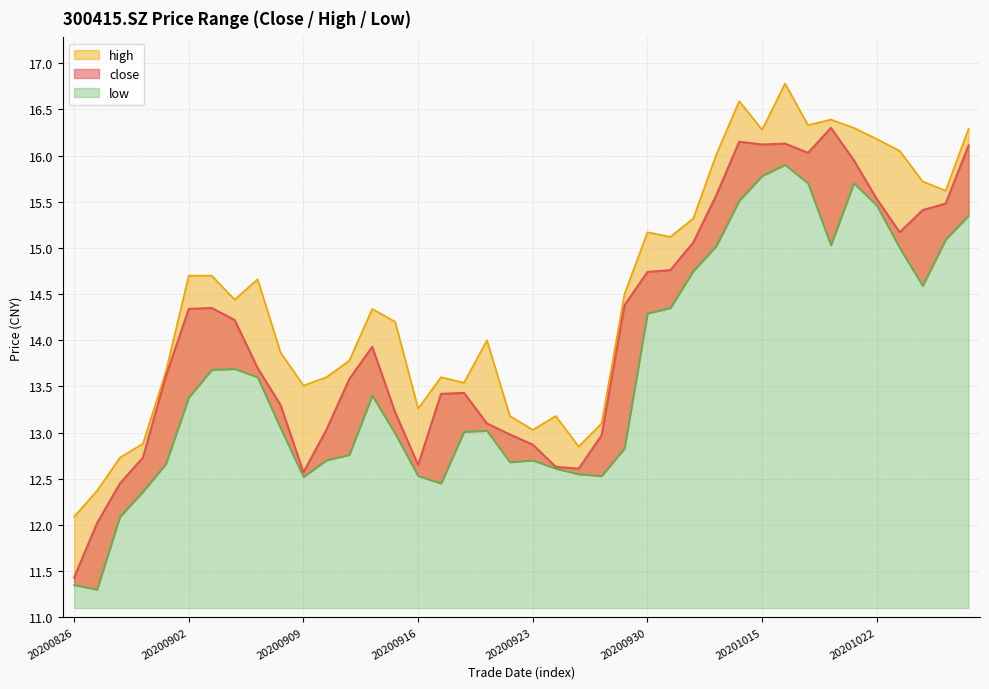

Is the value of low at 20200923 greater than the value of high at 20200828?

No